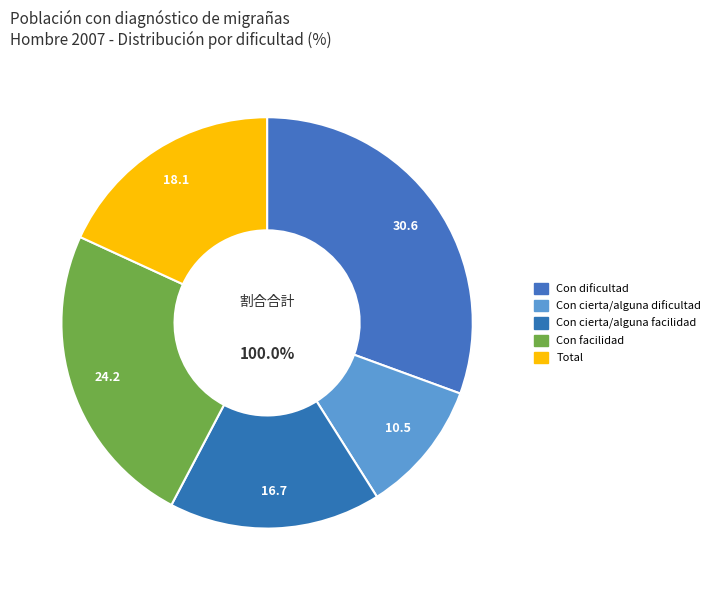

The Con cierta/alguna dificultad slice represents 3% of the pie. True or false?

False